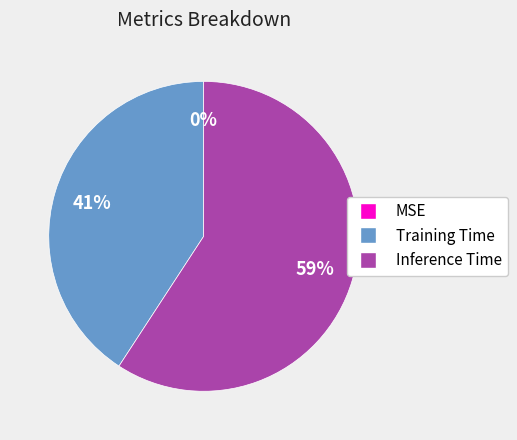

Which category has the biggest portion of the pie?

Inference Time